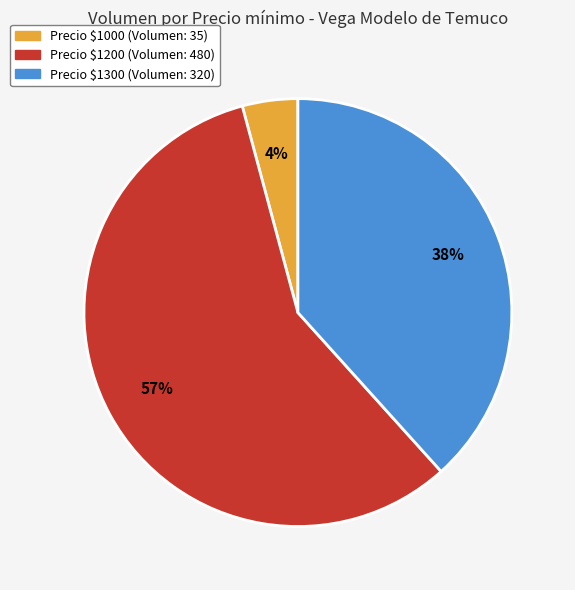

To the nearest percent, what is the average slice percentage?

33%